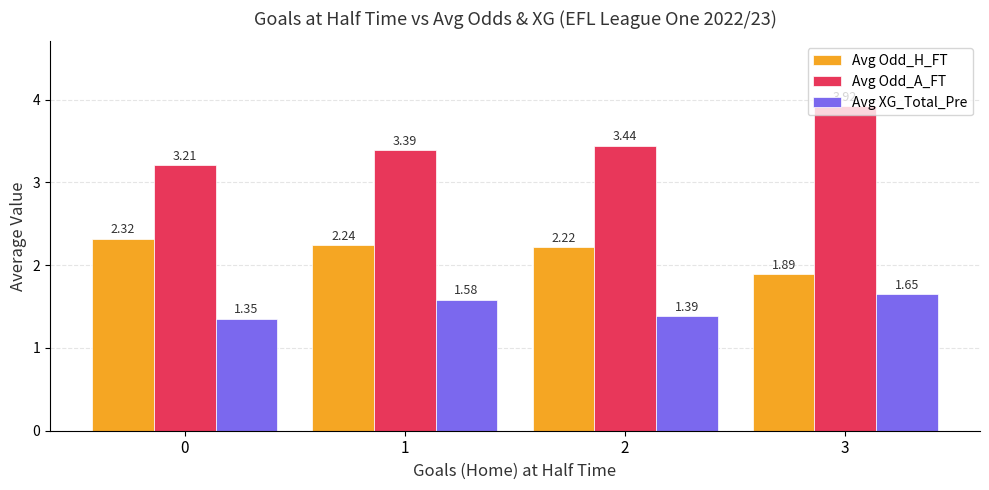

Is the value of Avg XG_Total_Pre at 1 greater than the value of Avg Odd_A_FT at 2?

No